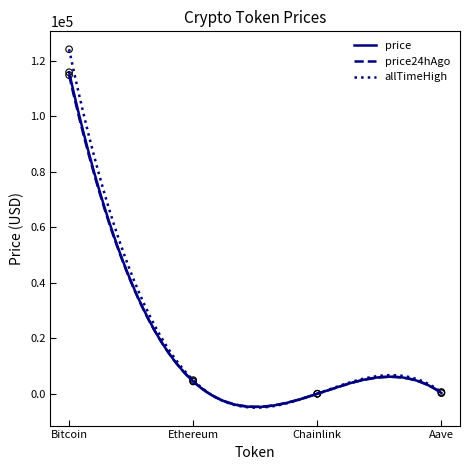

Which series reaches the maximum Y coordinate?

allTimeHigh